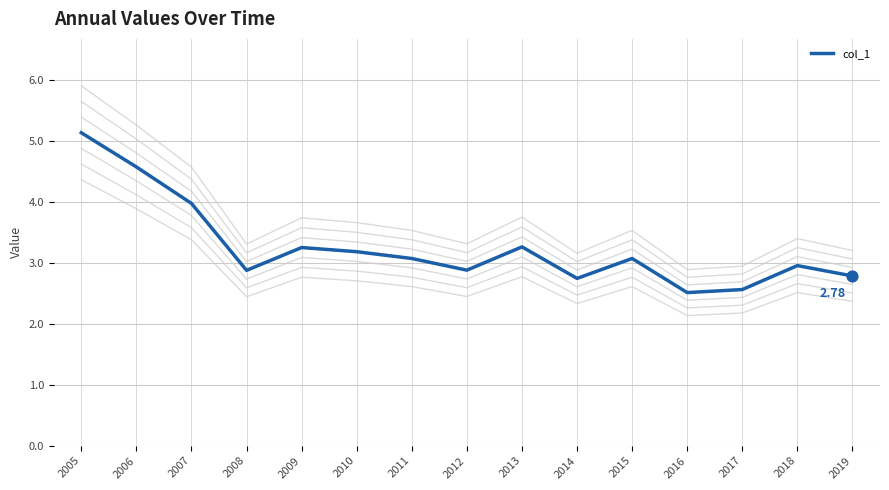

What is the change in value from 2007 to 2009?

-0.7